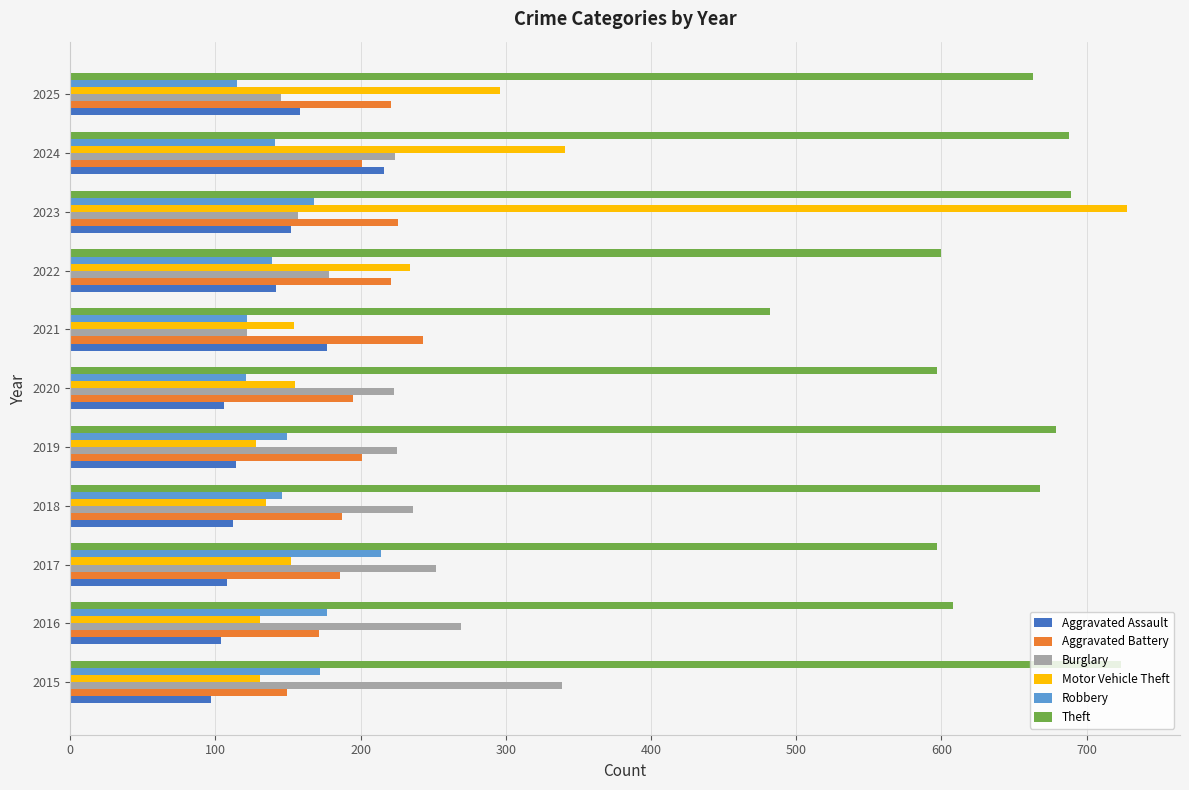

How many categories are shown in the chart?

11